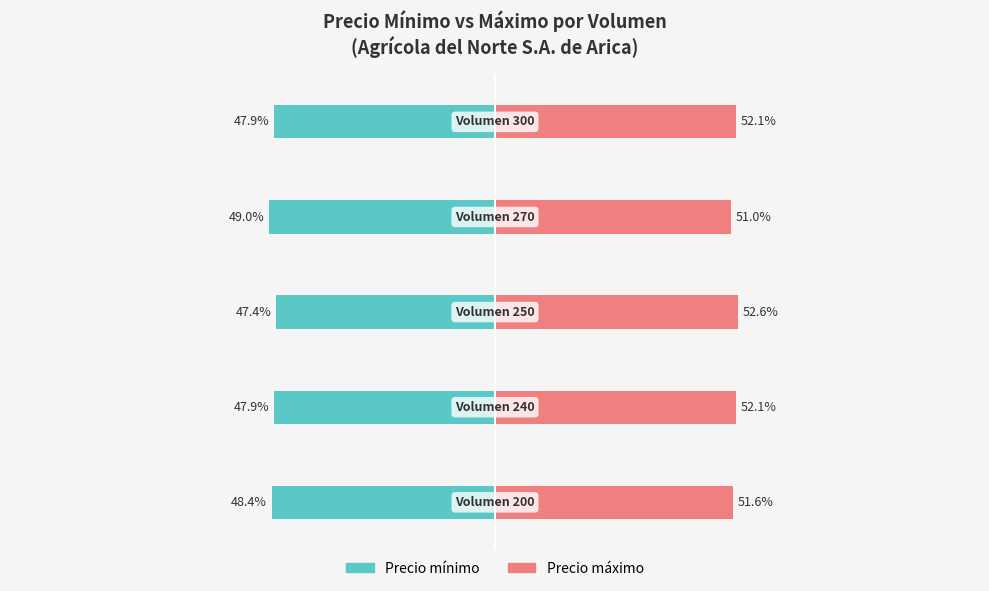

What is the value of the Precio maximo bar at the 1st from the left?

51.6